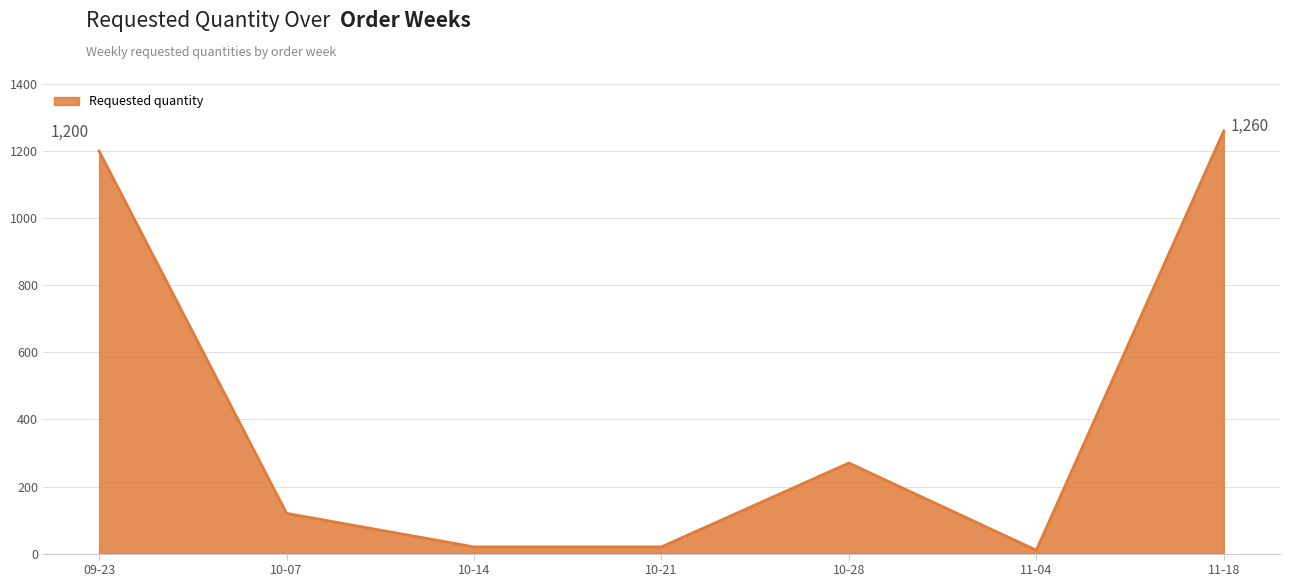

At which label is the value closest to 635?

10-28